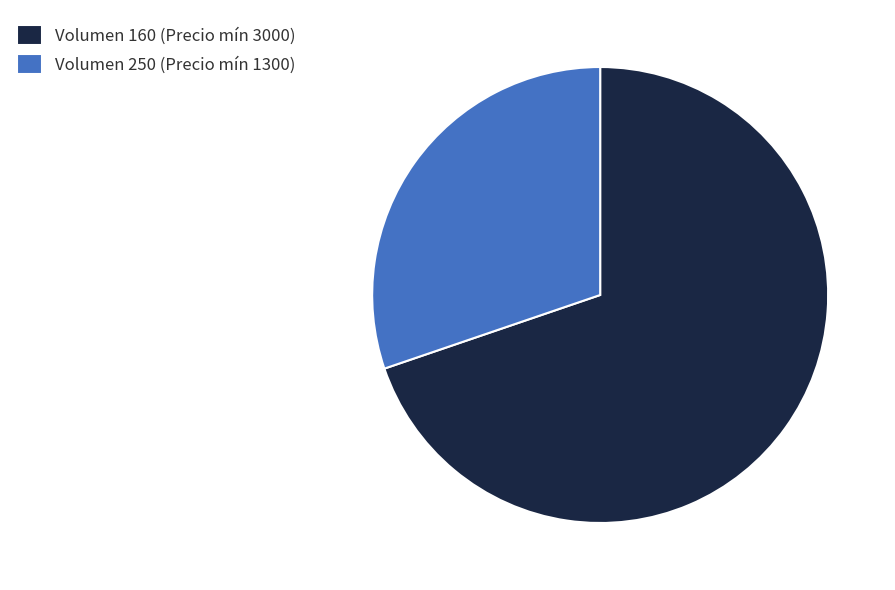

Is it true that Volumen 160 (Precio mín 3000) is 70% of the pie?

True